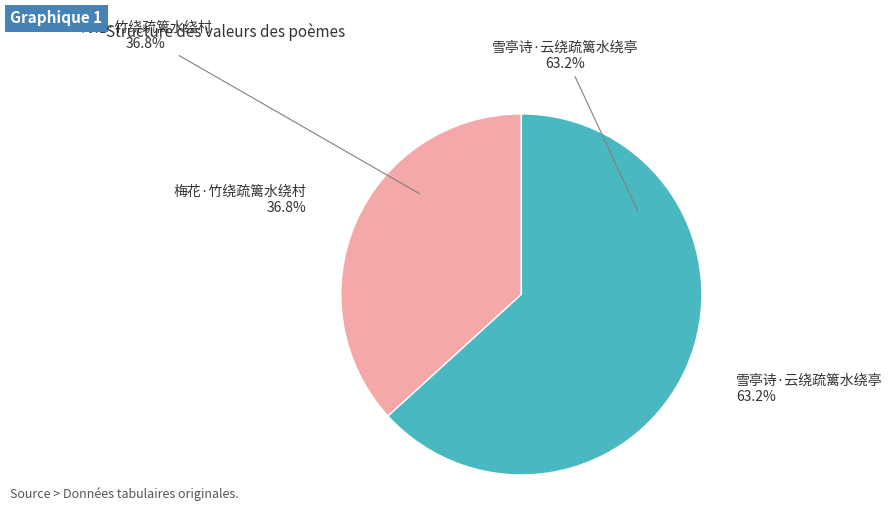

How many segments does this pie chart have?

2